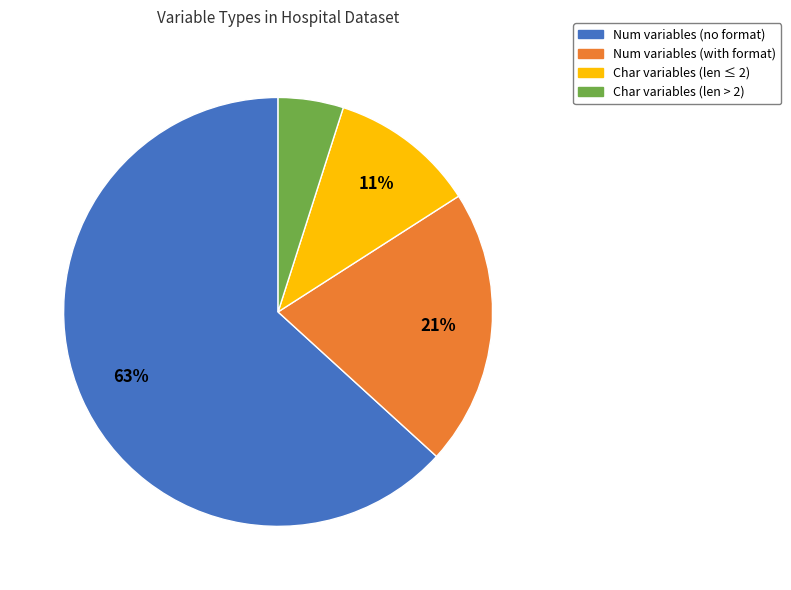

To the nearest percent, what is the average slice percentage?

25%